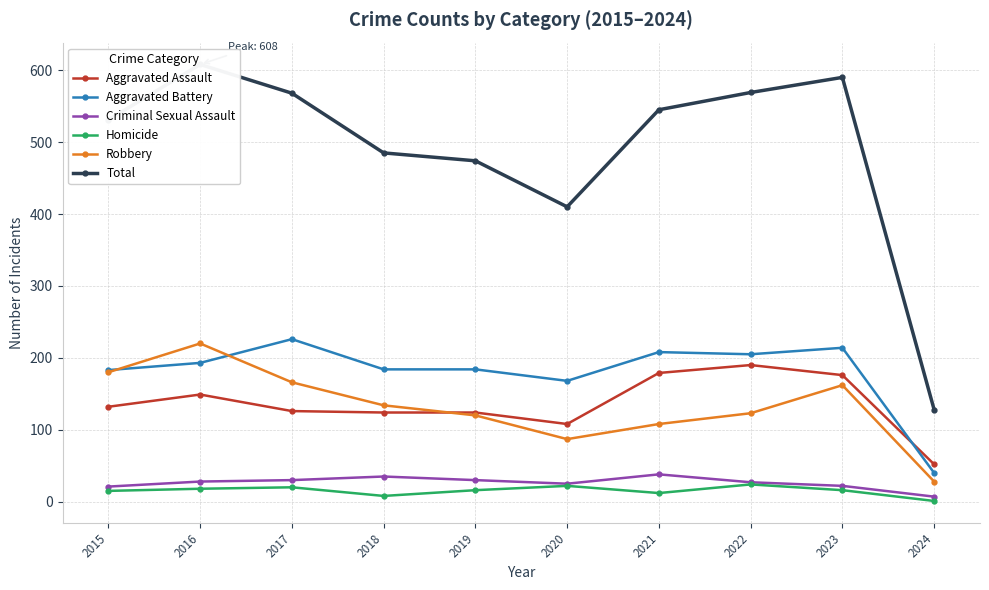

True or false: Criminal Sexual Assault has more than 2 interior local peaks.

False